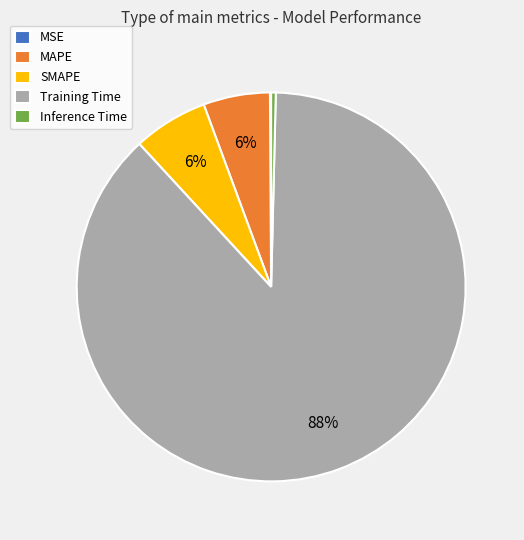

Between Inference Time and Training Time, which is larger?

Training Time